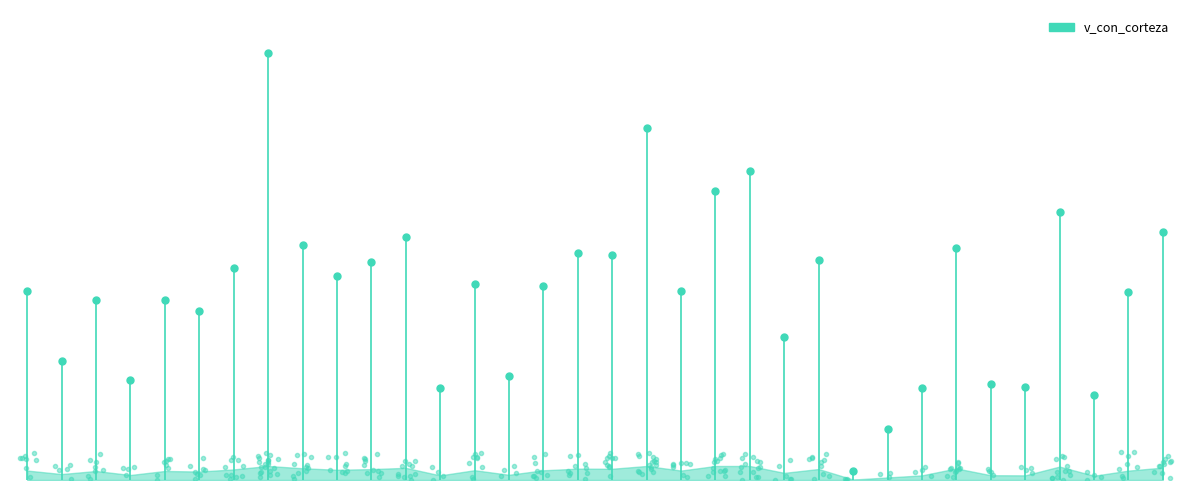

Read the value at 0.

269.4